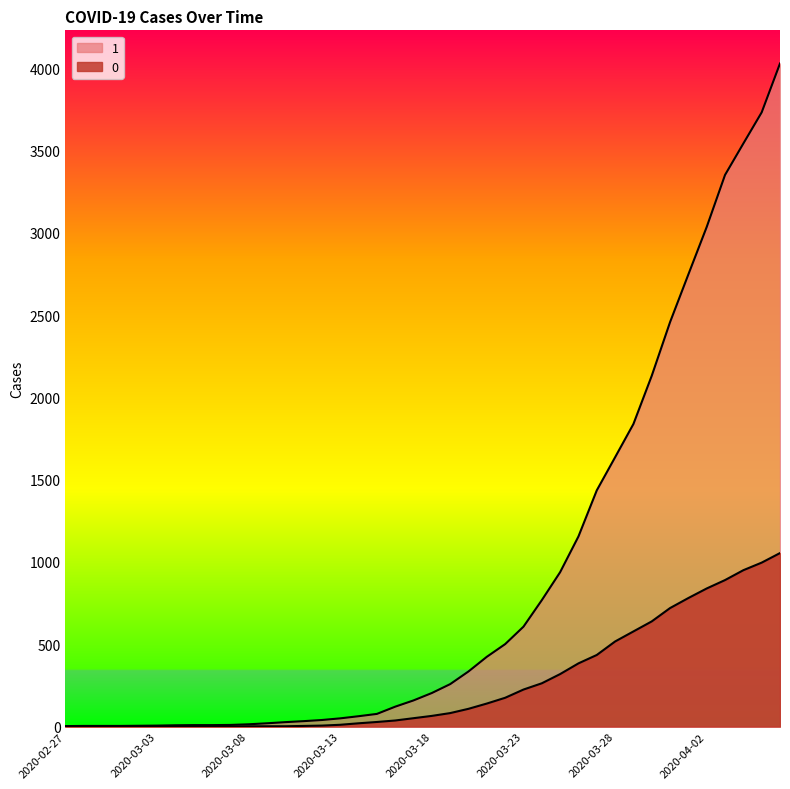

Which series changed the most between 2020-02-29 and 2020-03-19?

1